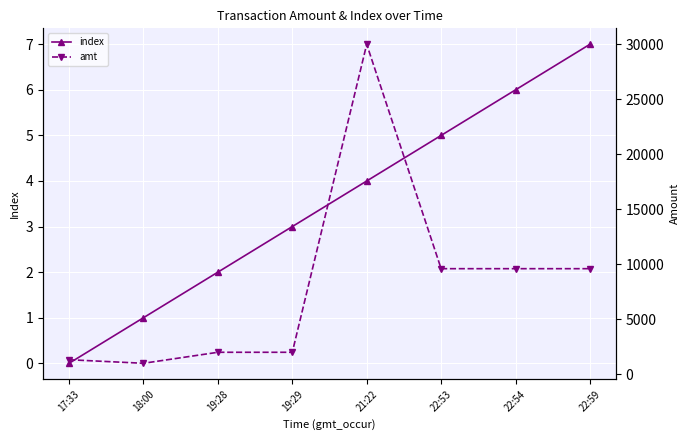

Which category has the lowest value in the index series?

17:33